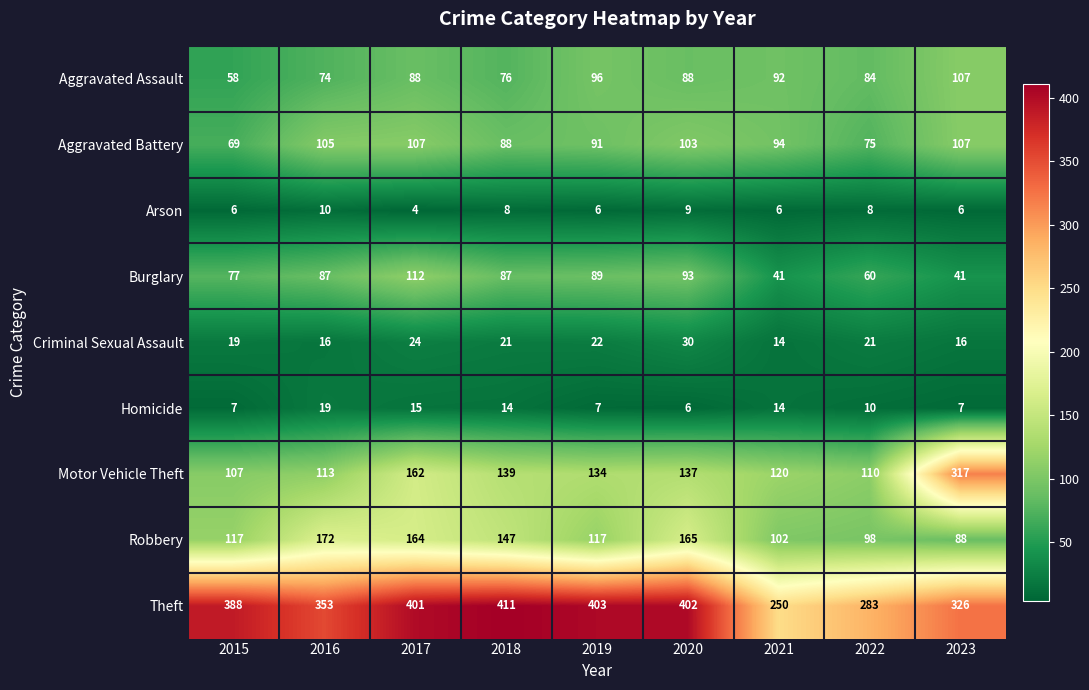

The Robbery series shows 164 at 2017. True or false?

True